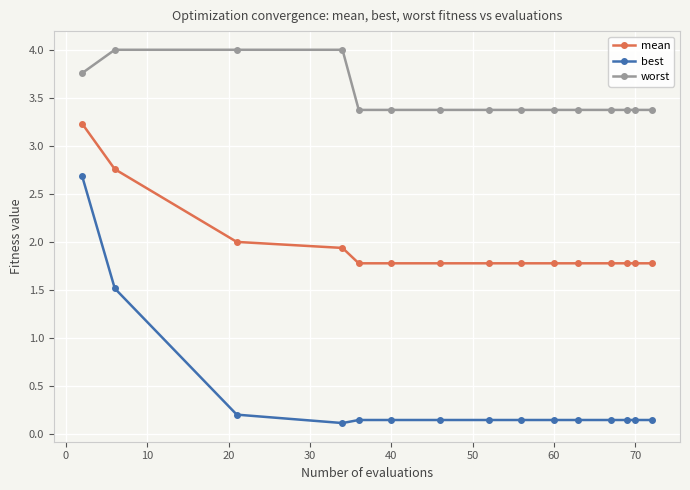

Which series has the largest total across all categories?

worst